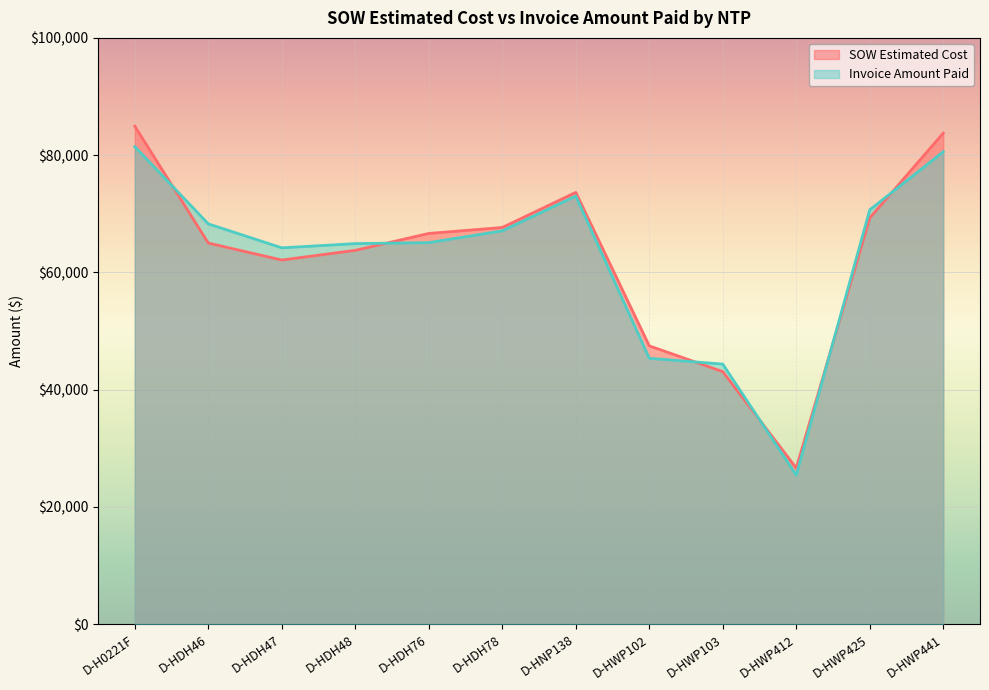

Where do SOW Estimated Cost and Invoice Amount Paid first cross each other?

D-H0221F and D-HDH46